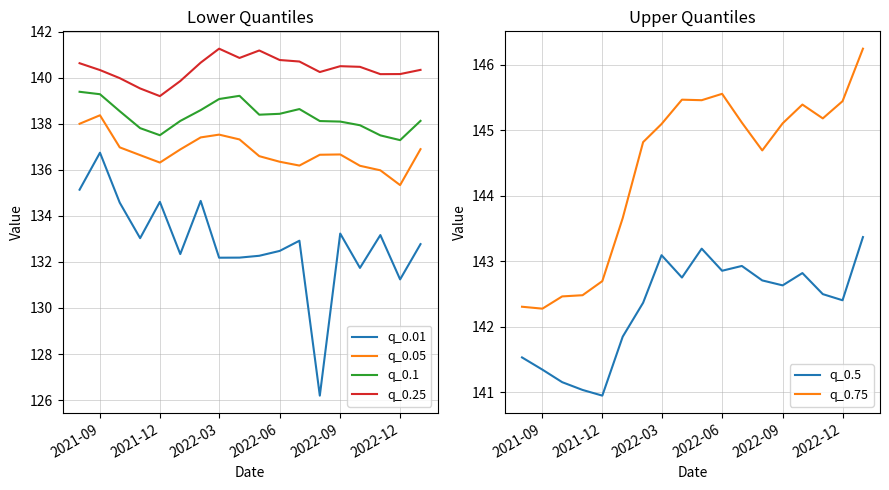

What is the value of the q_0.01 point at the 2nd from the left?

136.7